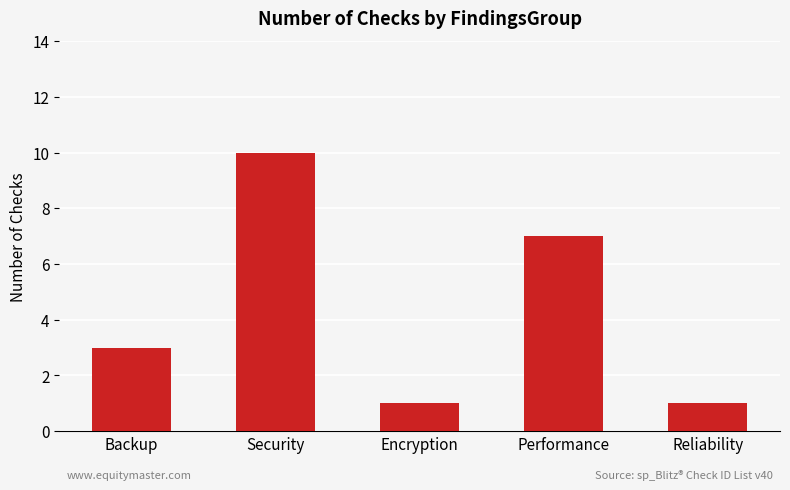

What is the change in value from Performance to Reliability?

-6